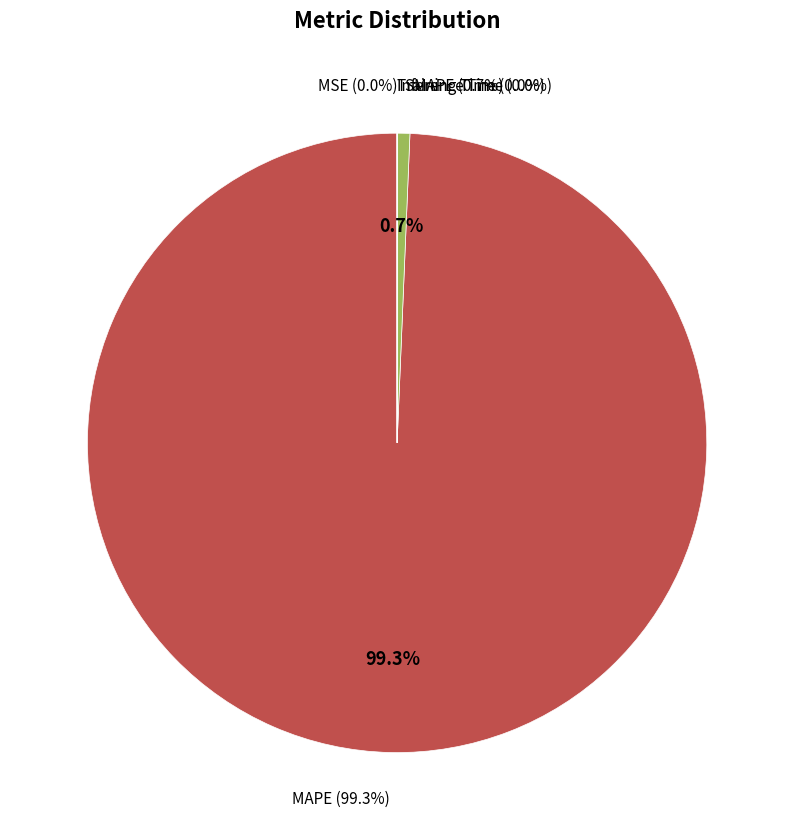

To the nearest percent, what is the difference between the largest and smallest slice percentages?

99%